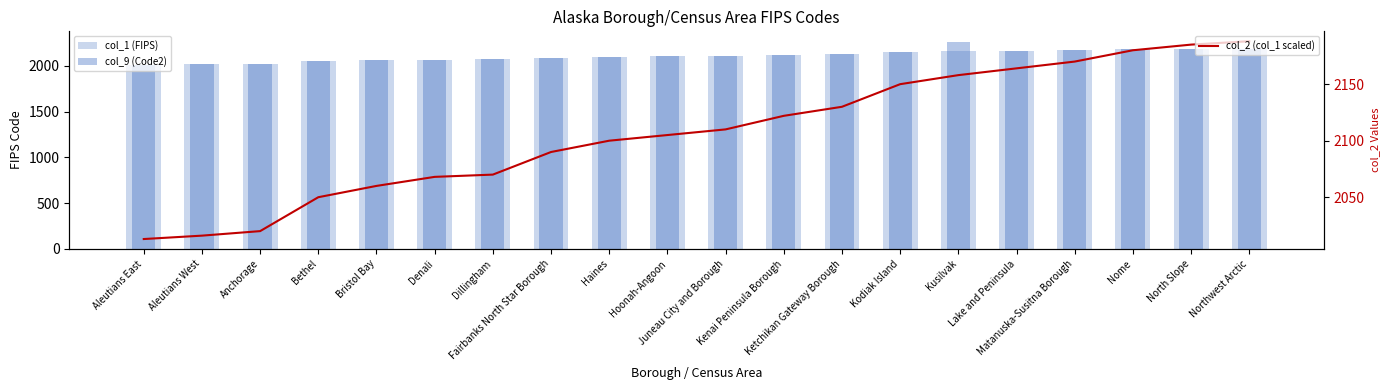

Which series has the widest spread of values?

col_9 (Code2)